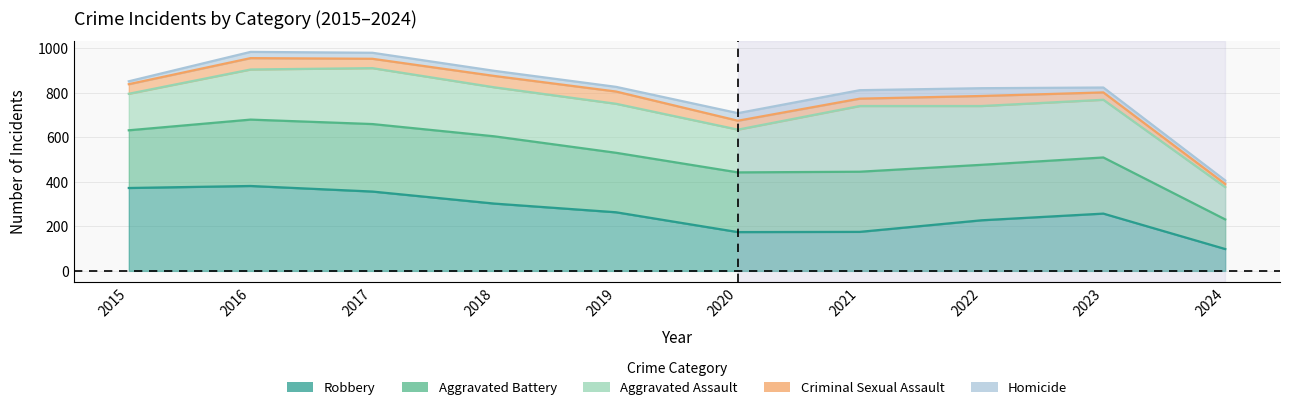

True or false: Robbery and Aggravated Battery intersect in this chart.

False